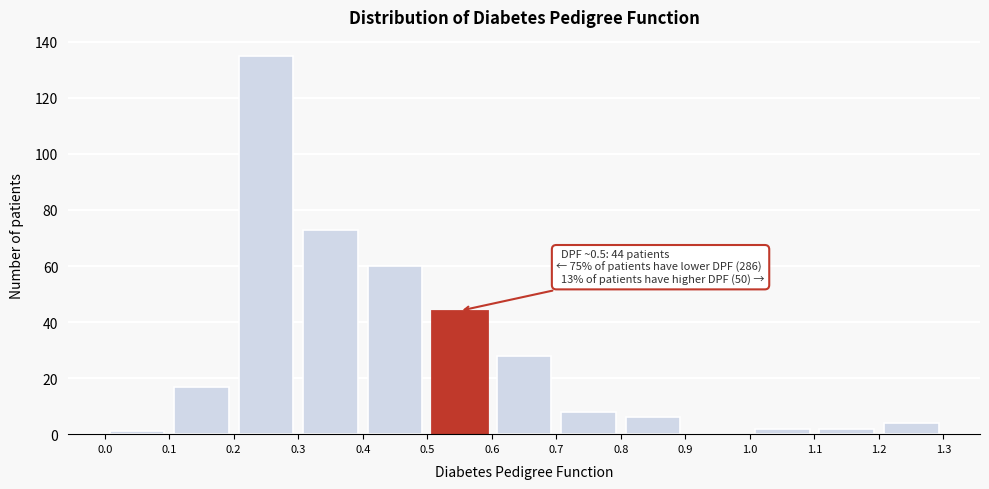

Which range on the x-axis has the tallest bar?

0.2 to 0.3